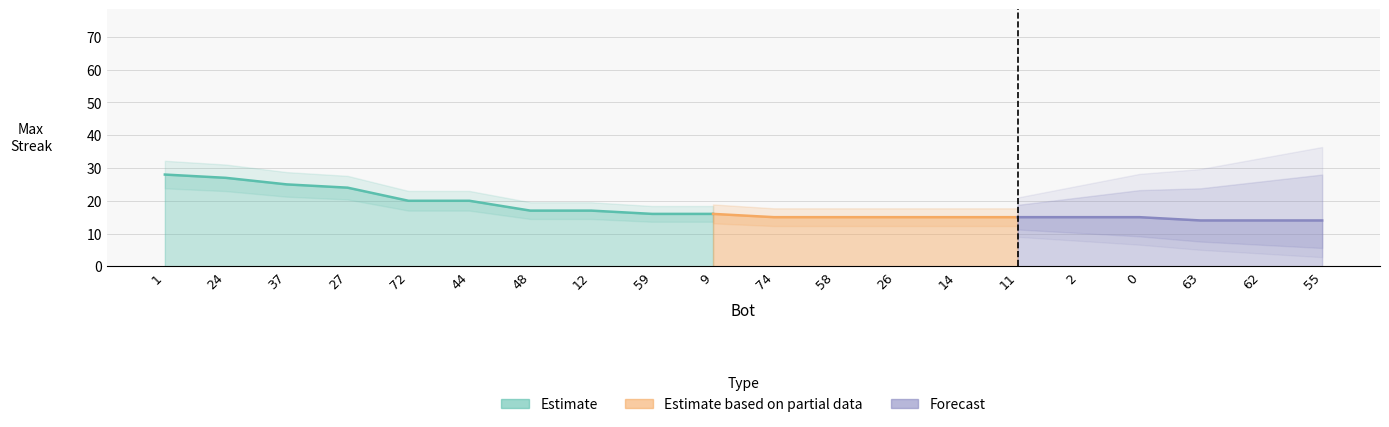

Rank the categories by value from lowest to highest.

63, 62, 55, 74, 58, 26, 14, 11, 2, 0, 59, 9, 48, 12, 72, 44, 27, 37, 24, 1